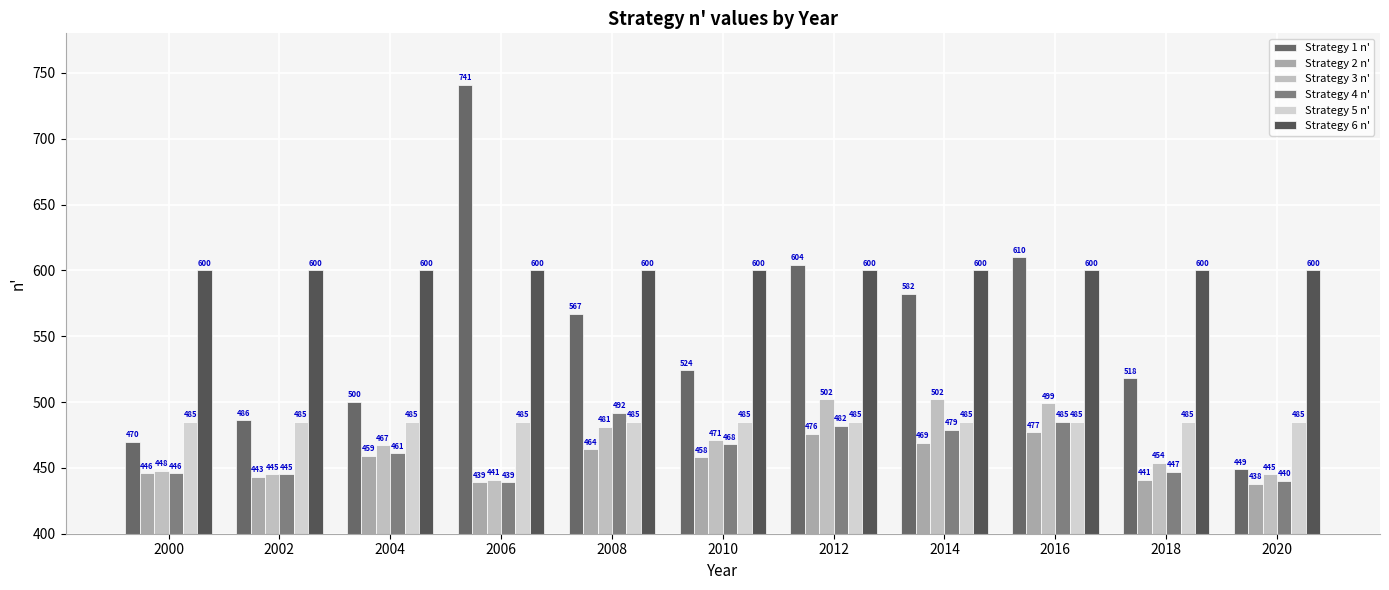

List the labels in order of Strategy 2 n' value, smallest first.

2020, 2006, 2018, 2002, 2000, 2010, 2004, 2008, 2014, 2012, 2016